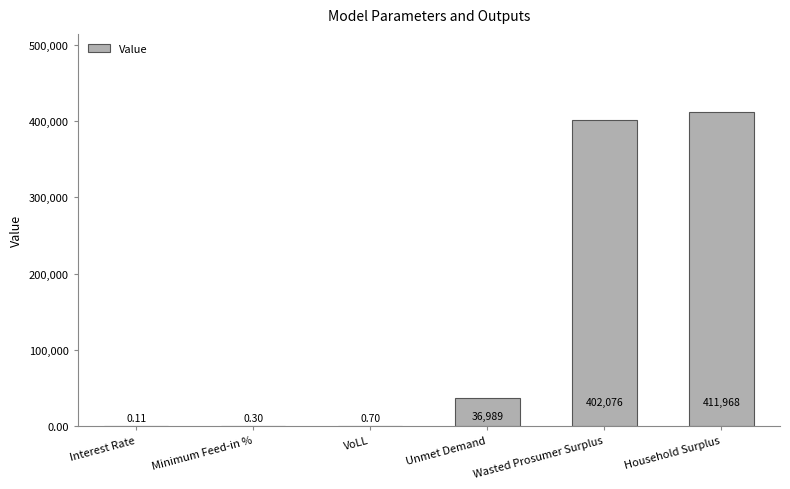

At which category does the chart reach its peak across all series?

Household Surplus